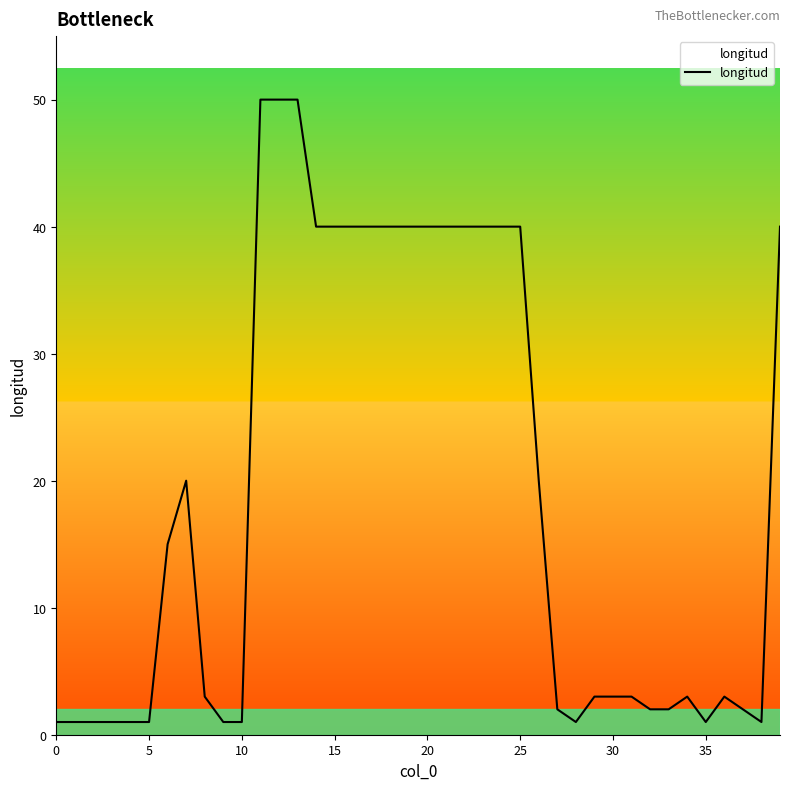

Reading left to right, extract all data points from this chart.

1	1	1	1	1	1	15	20	3	1	1	50	50	50	40	40	40	40	40	40	40	40	40	40	40	40	20	2	1	3	3	3	2	2	3	1	3	2	1	40